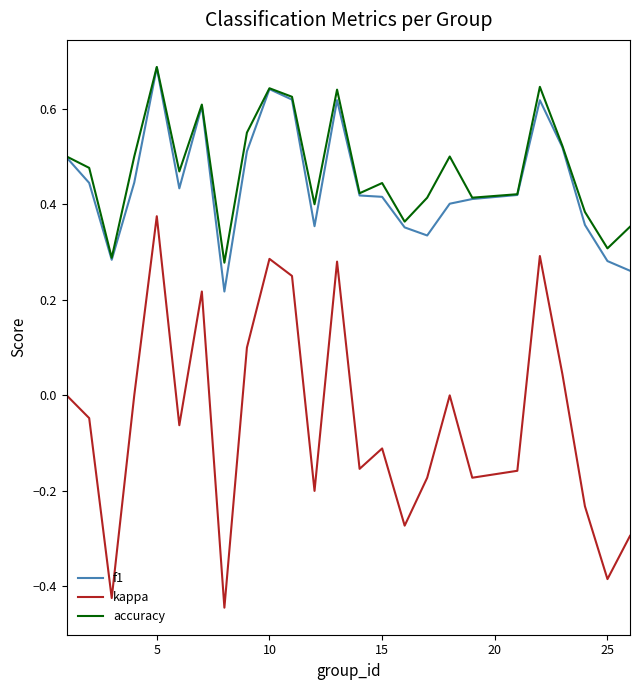

True or false: kappa and accuracy cross at least once.

False